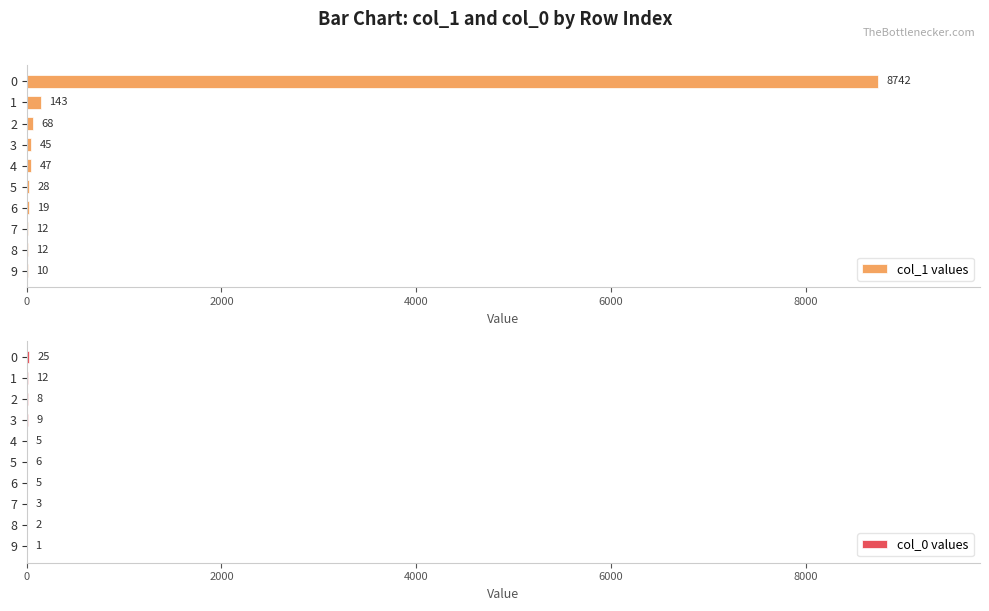

What is the sum of all col_1 values values?

9126